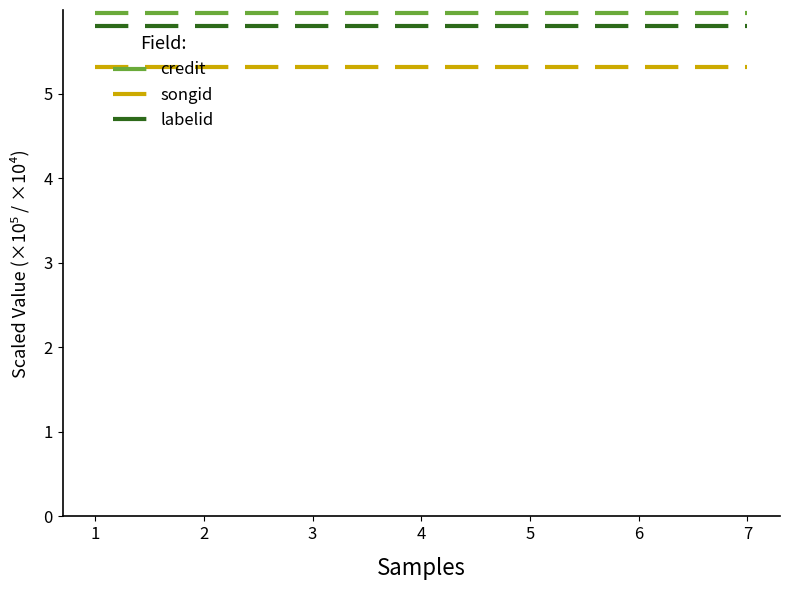

True or false: credit has a value of 6.0 at 3.

True